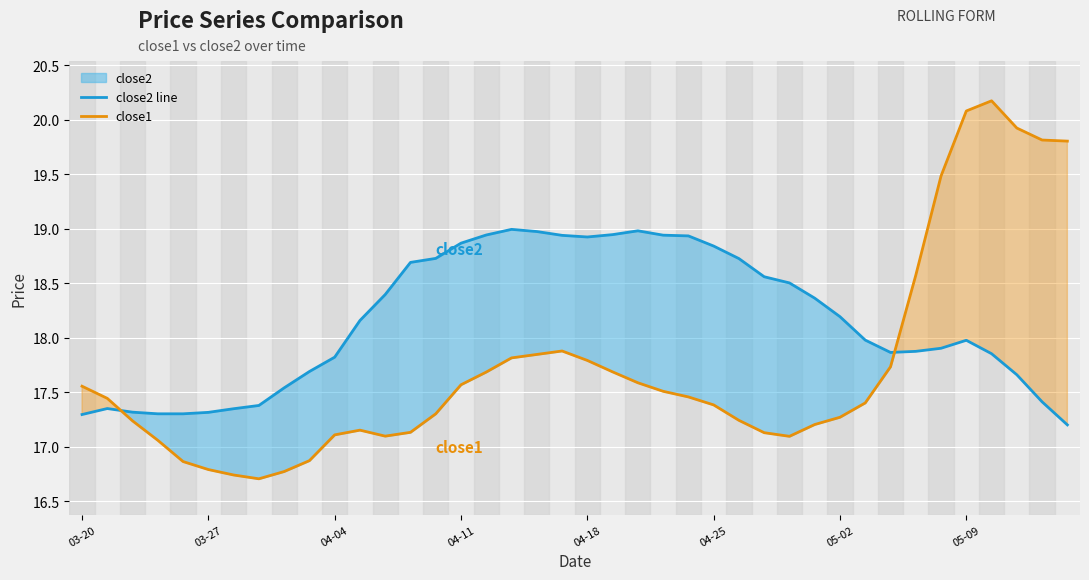

After their last crossing, which series has the higher values: close2 line or close1?

close1